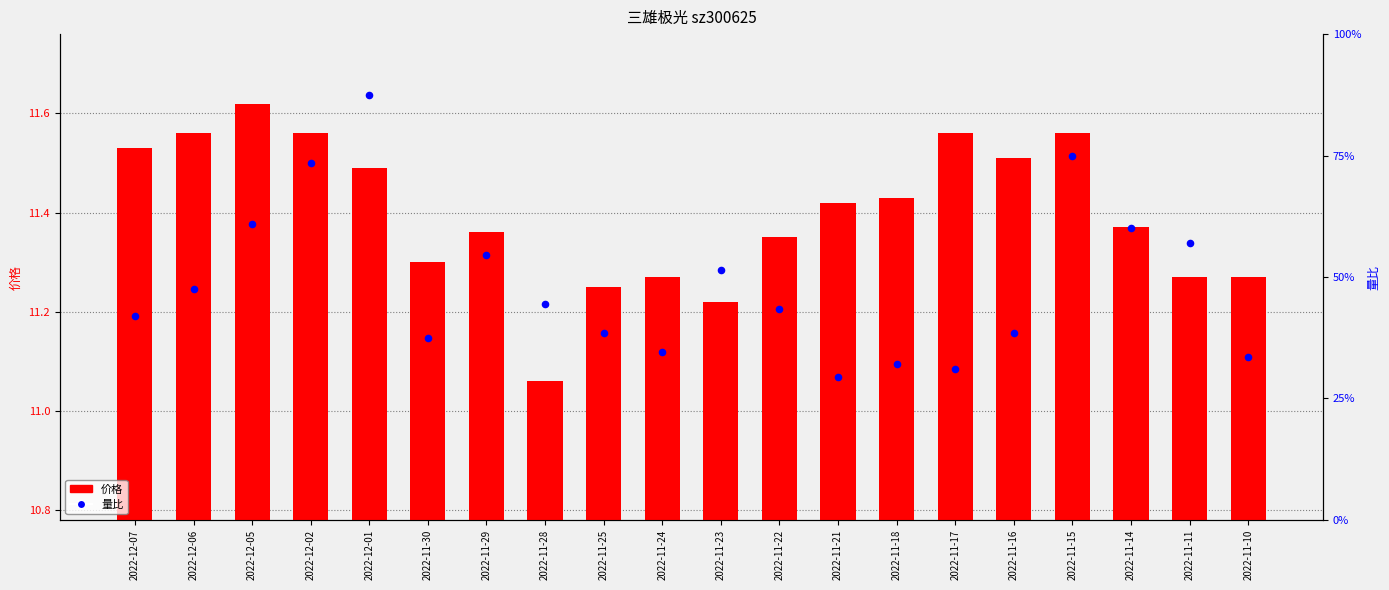

At which category is the sum across all series the highest?

2022-12-01